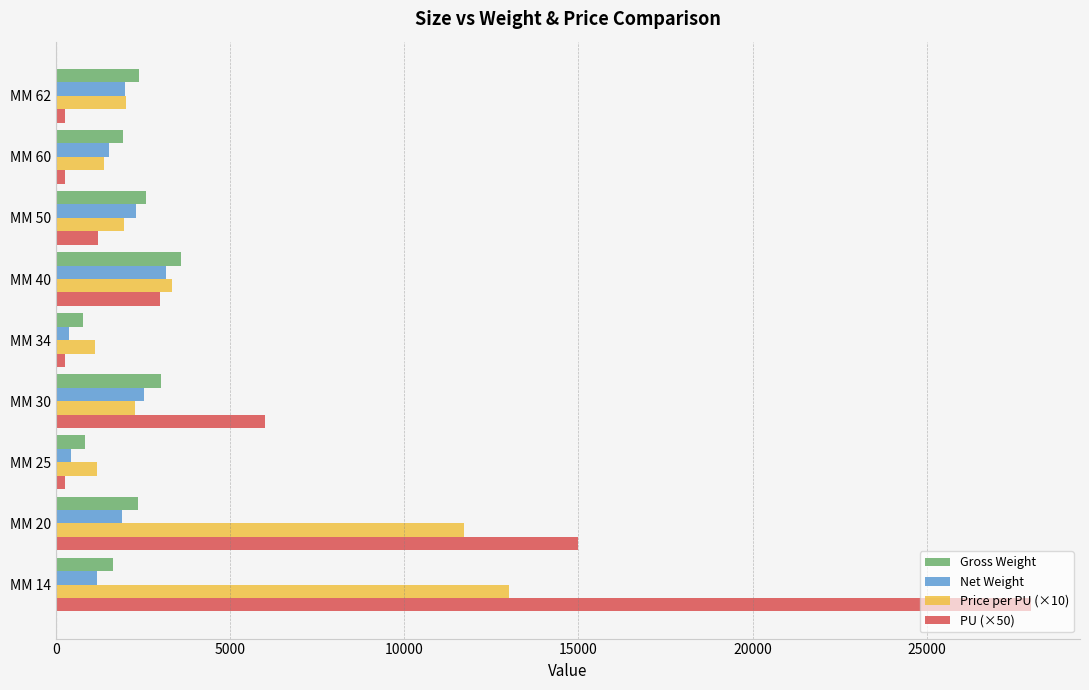

What are all the series names shown in the legend?

Gross Weight, Net Weight, Price per PU (×10), PU (×50)